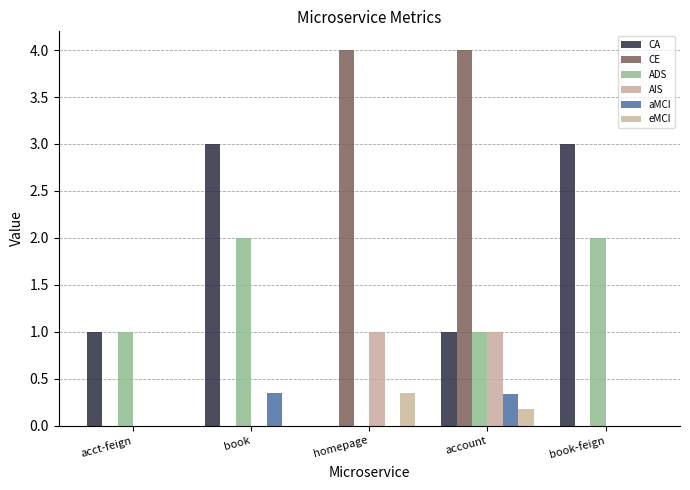

What is the maximum value shown in the chart?

4.0